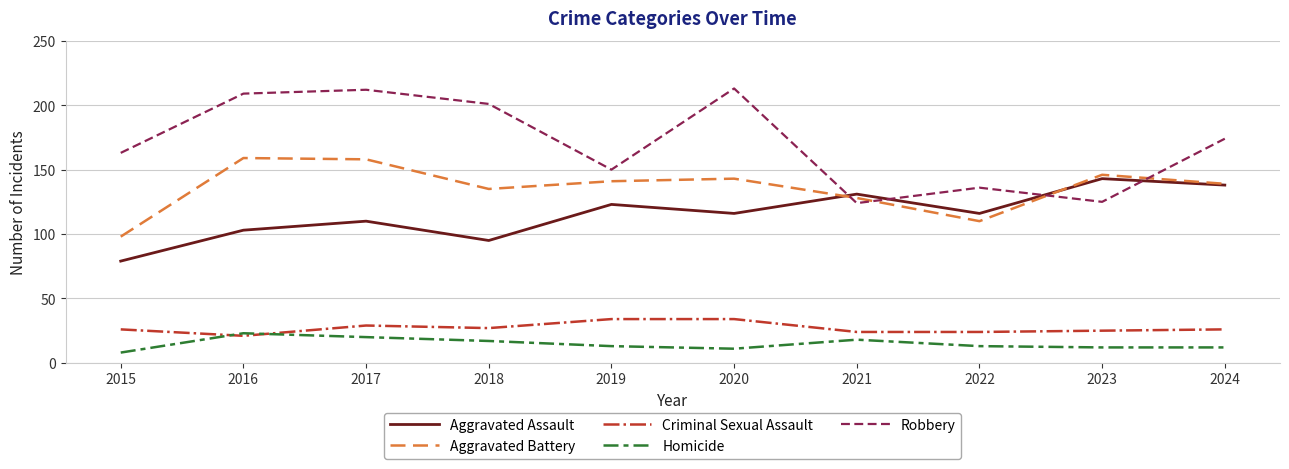

What is the approximate value of Homicide at 2021, to the nearest 10?

20